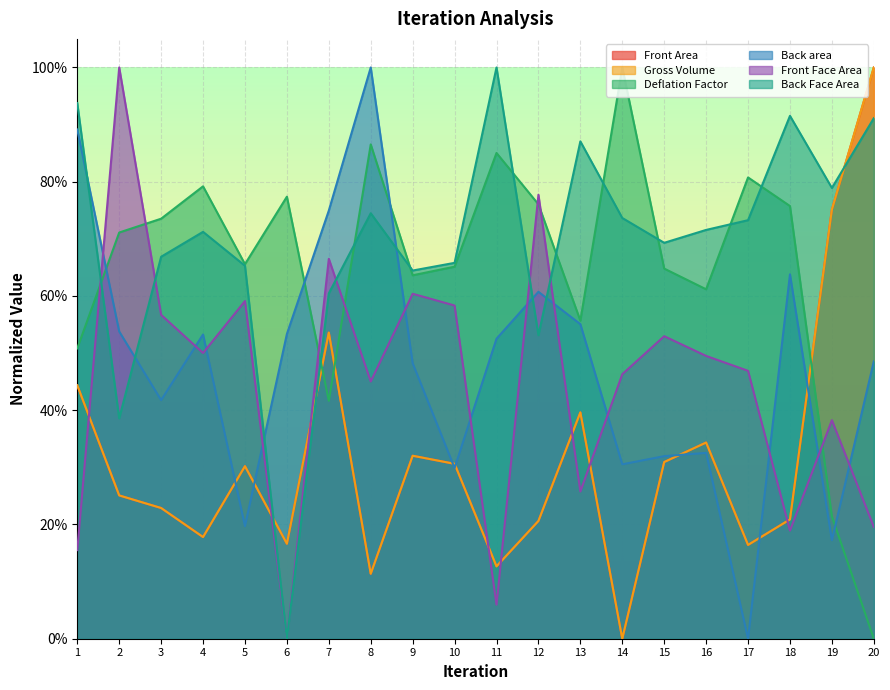

At which label is Front Area closest to 0?

14